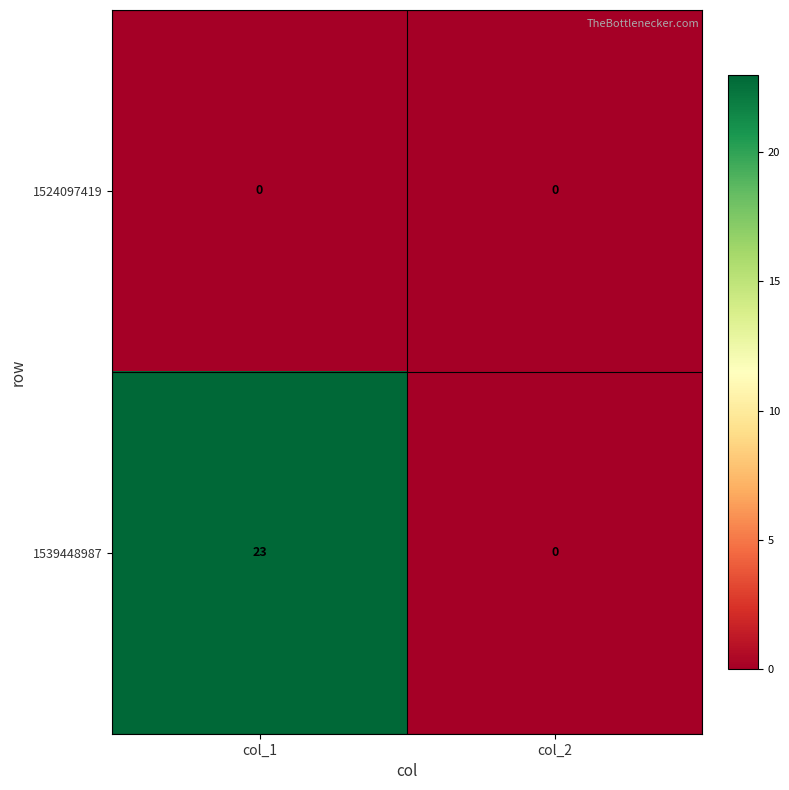

How many series are shown in this chart?

2